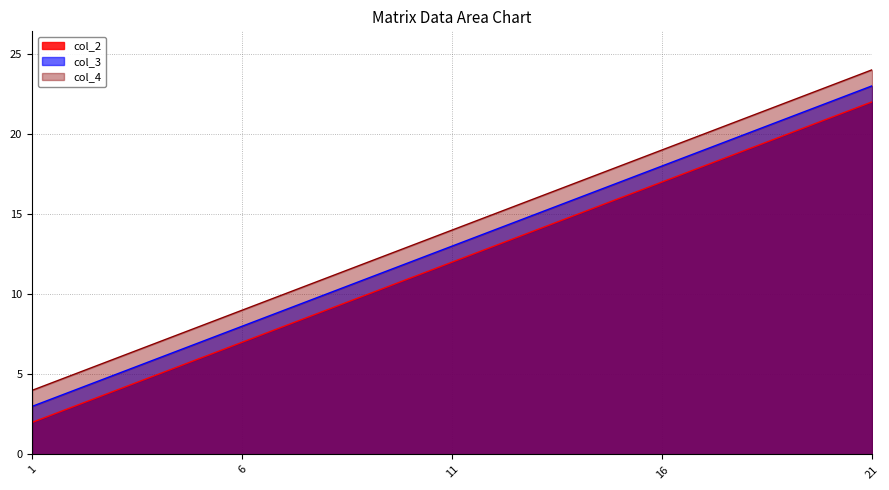

The value of col_3 at 11 is 23. True or false?

False